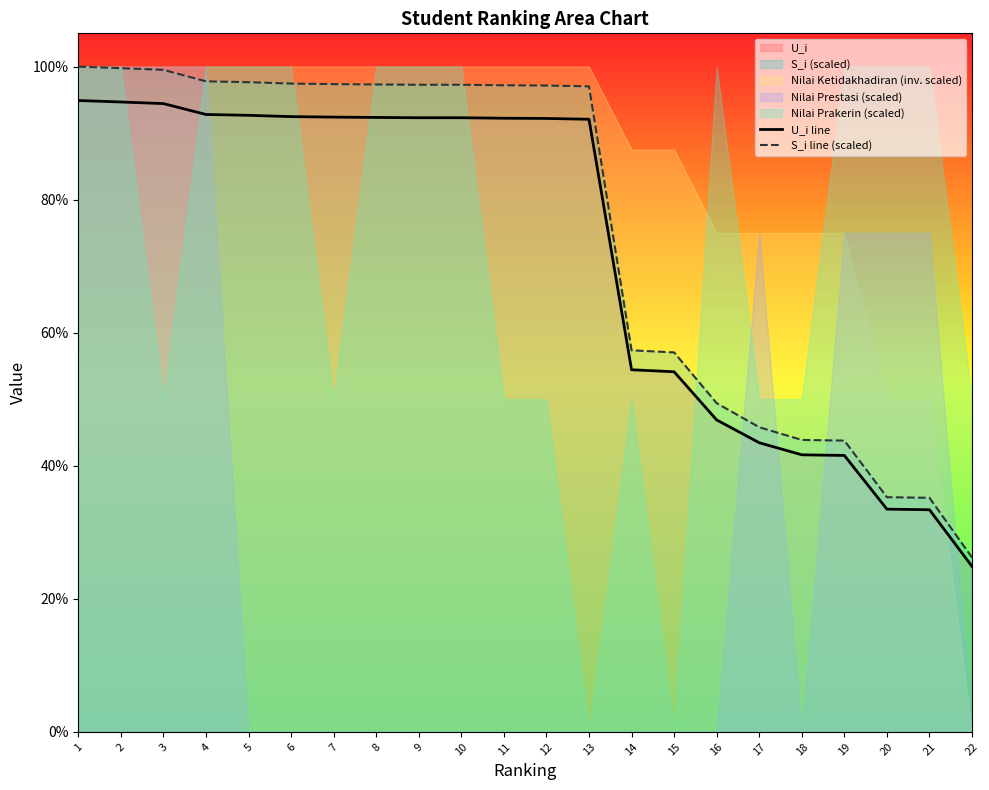

Between 7 and 15, which series saw the biggest shift?

S_i line (scaled)